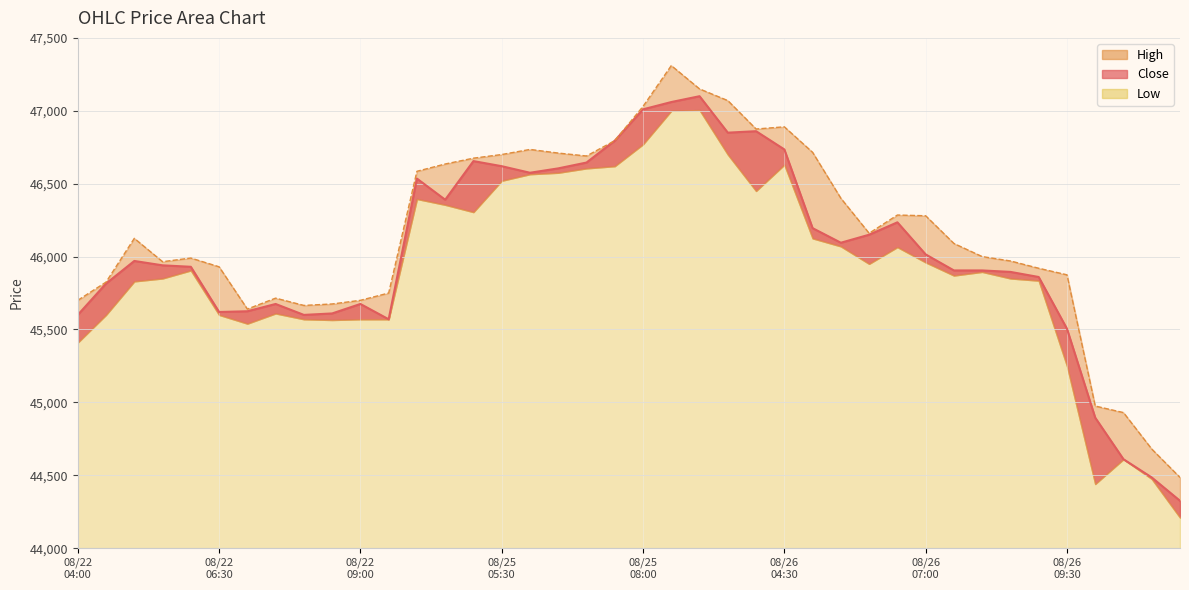

Is it true that High equals 46700 at 08/25 05:30?

True